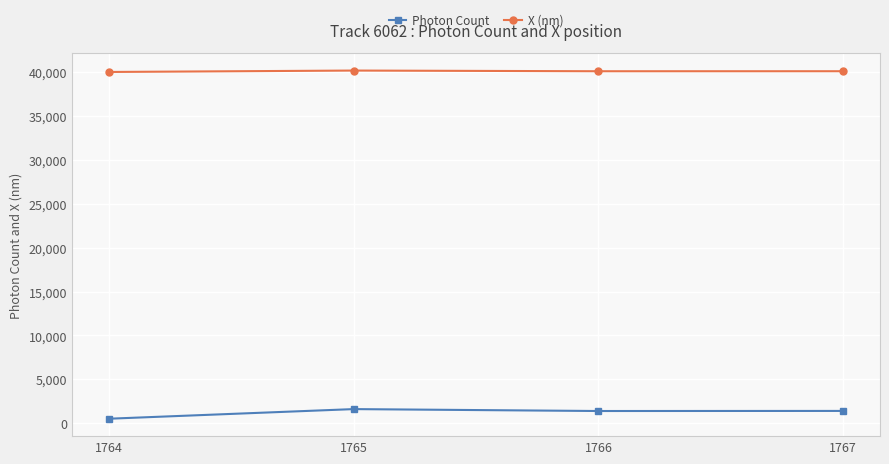

How many data points does each series have?

4